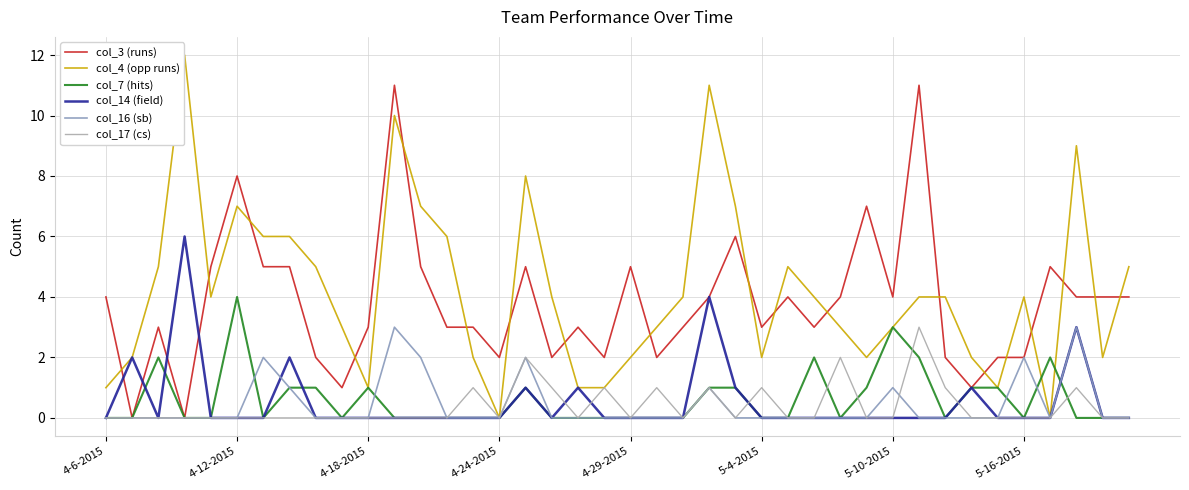

What is the maximum value shown in the chart?

12